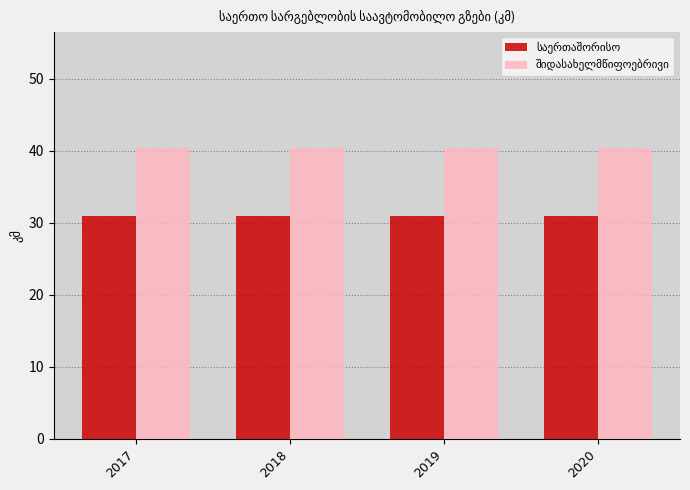

What is the maximum value shown in the chart?

40.4